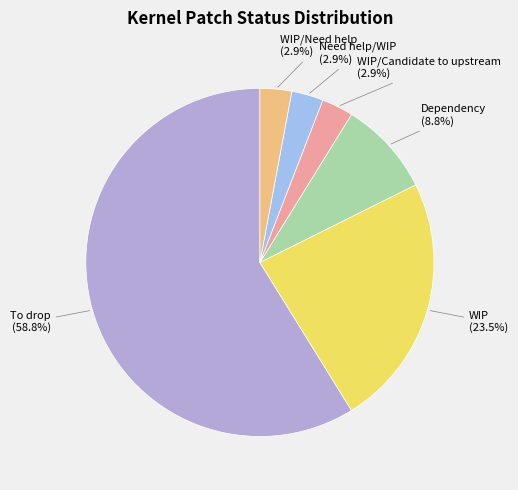

Which category has the biggest portion of the pie?

To drop (58.8%)